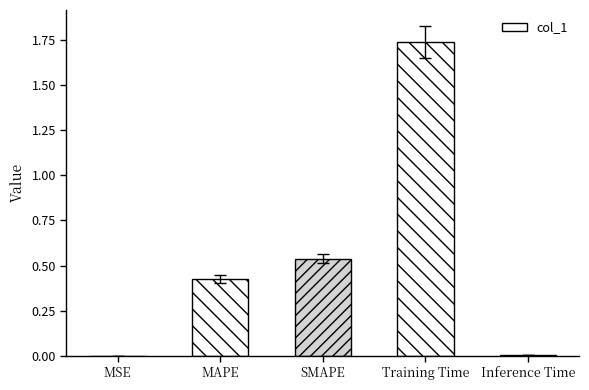

What is the change in value from MAPE to Training Time?

+1.3